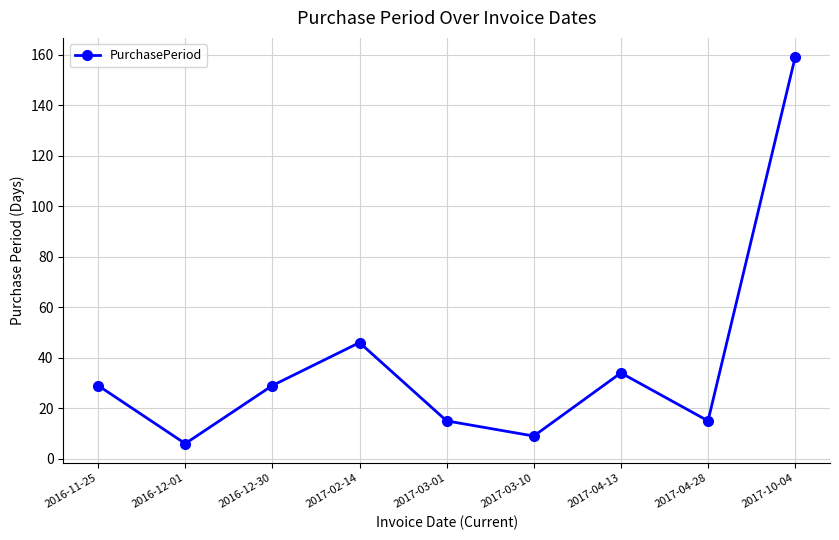

The value at 2016-12-30 is 29. True or false?

True